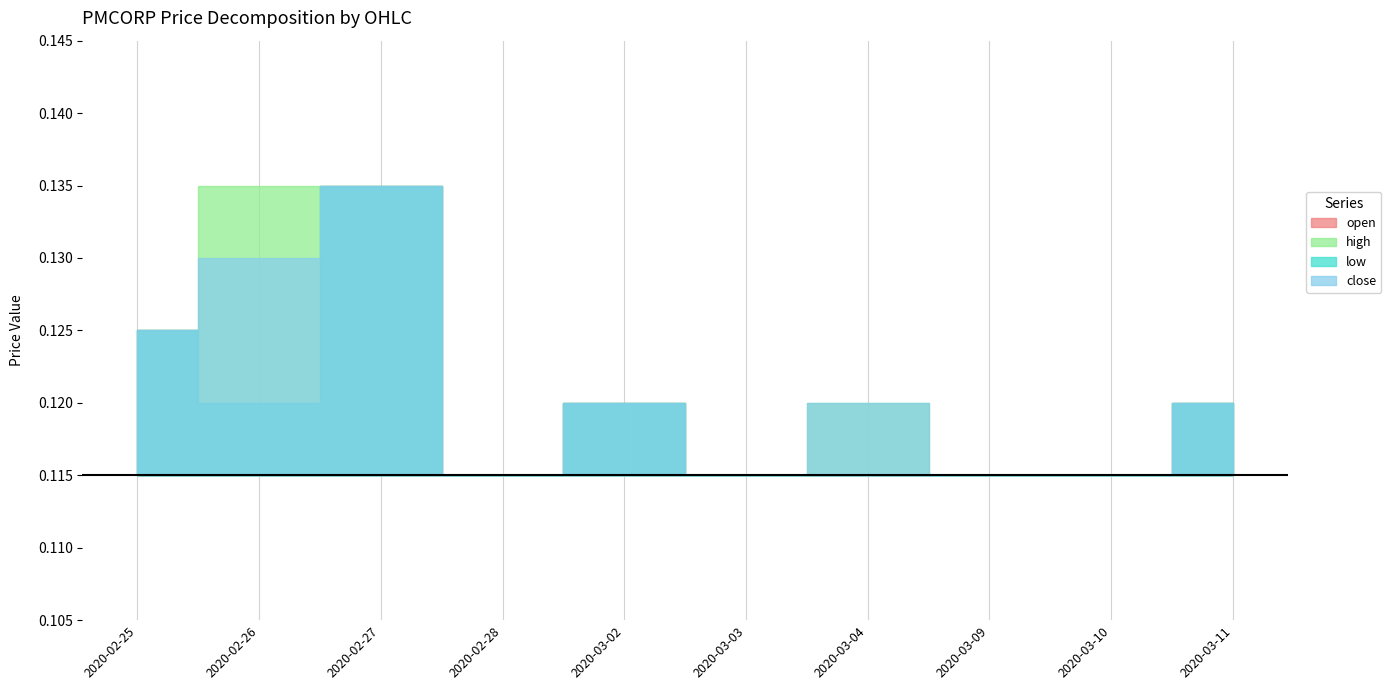

How many interior local valleys does the low series have?

2